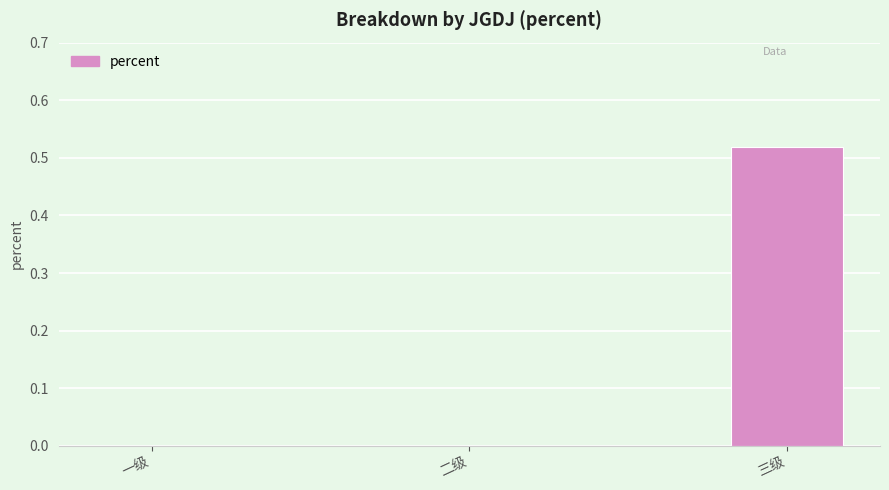

The value at 三级 is 0.2. True or false?

False